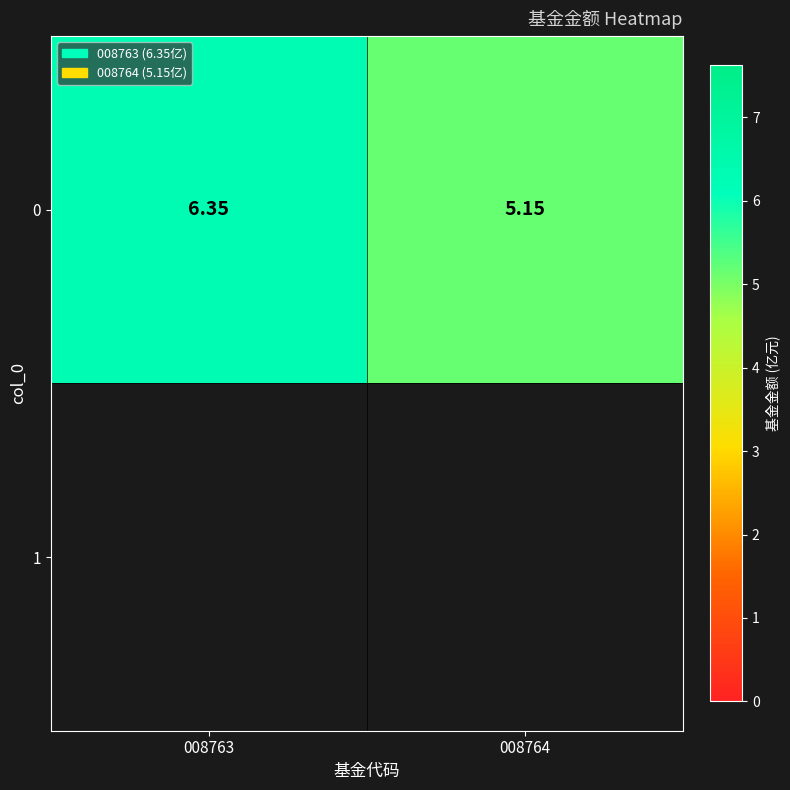

What is the difference between the maximum and minimum values?

1.2